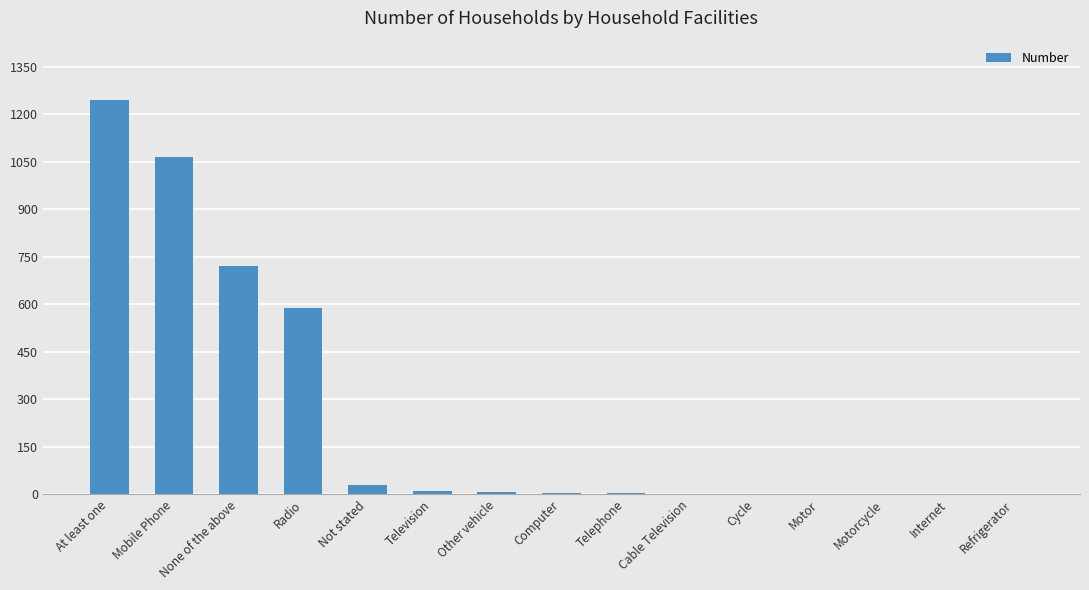

What is the change in value from Mobile Phone to None of the above?

-346